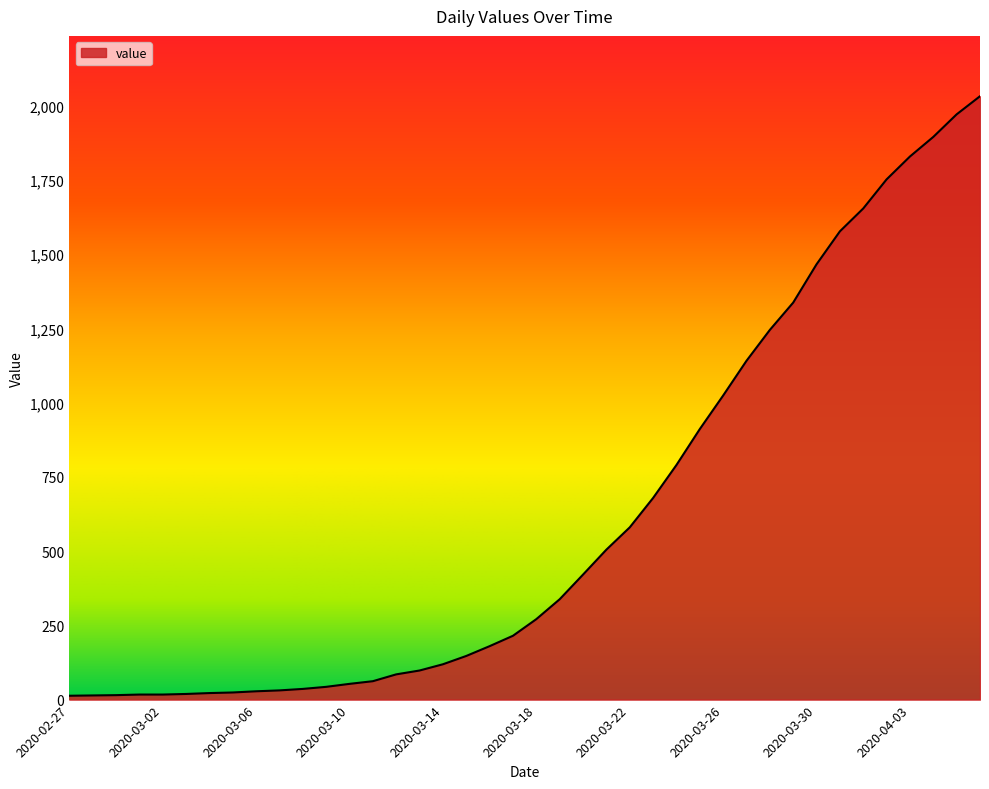

What is the maximum value shown in the chart?

2032